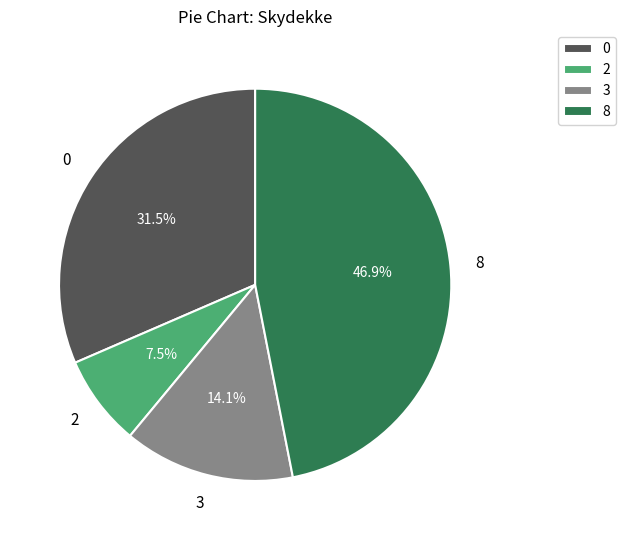

Combined, what portion of the pie is 2 and 0?

39.0%